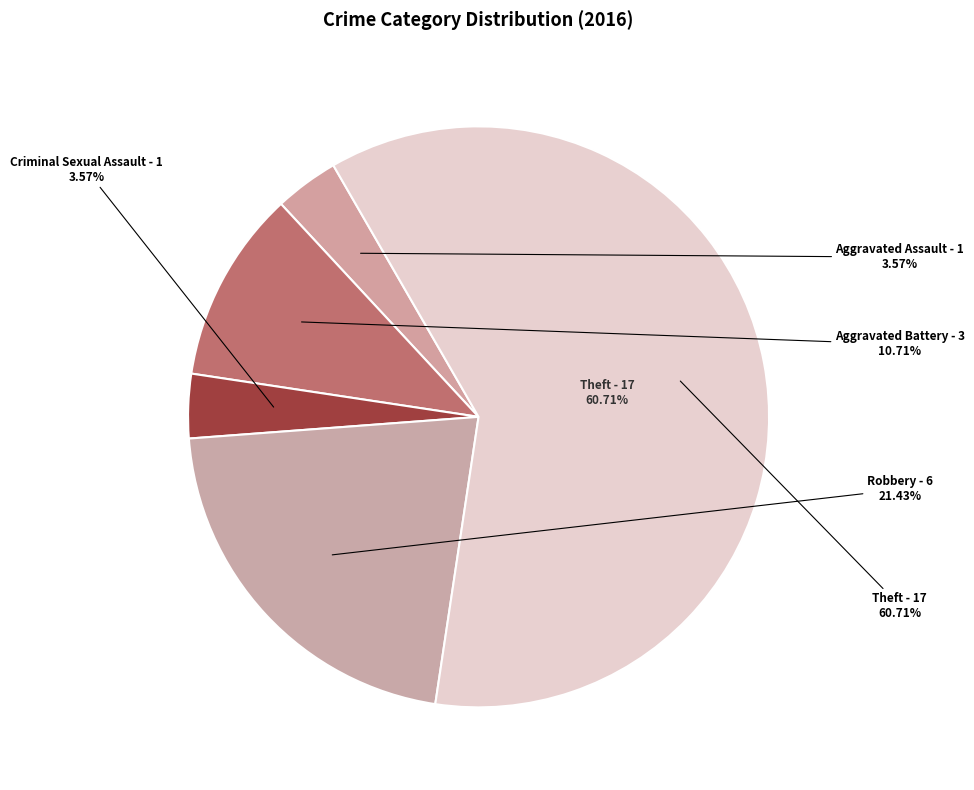

Is it true that Criminal Sexual Assault is 4% of the pie?

True